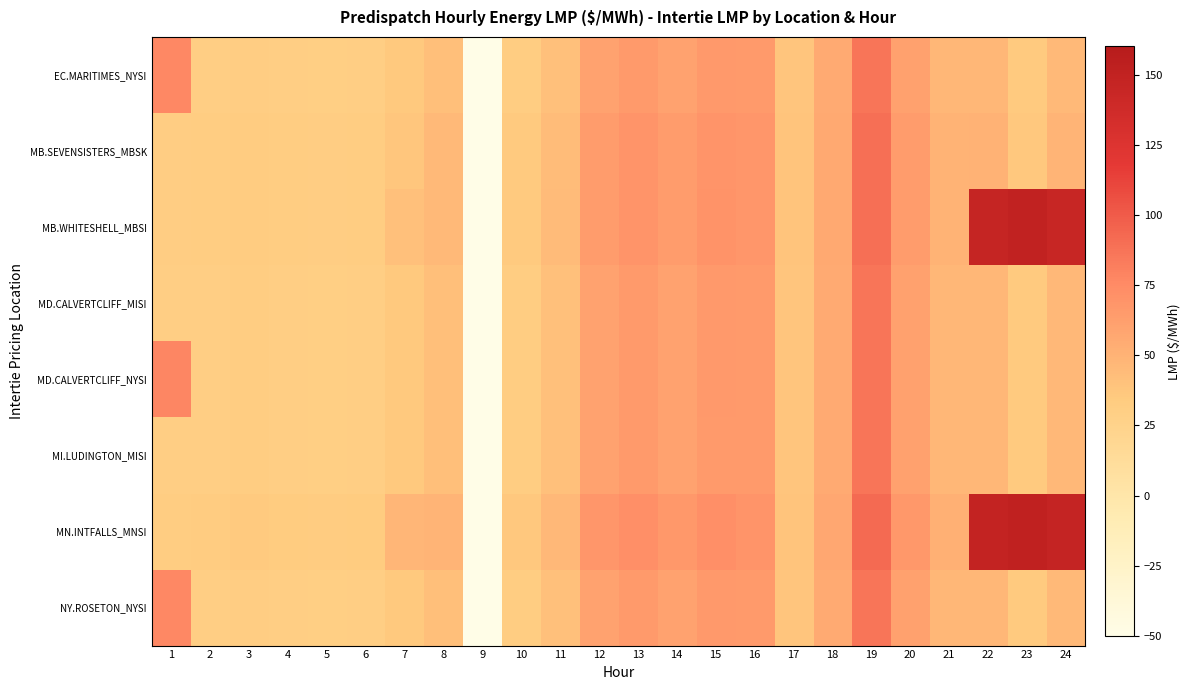

Which series changed the most between 8 and 23?

MB.WHITESHELL_MBSI